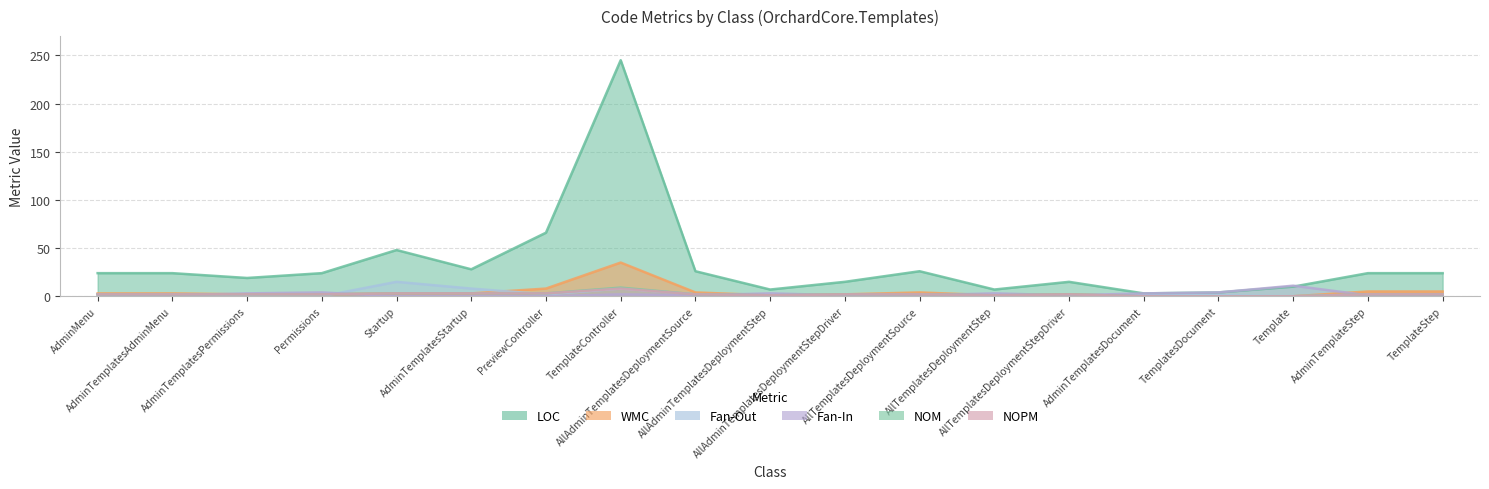

Where do Fan-Out and NOM first cross each other?

Permissions and Startup